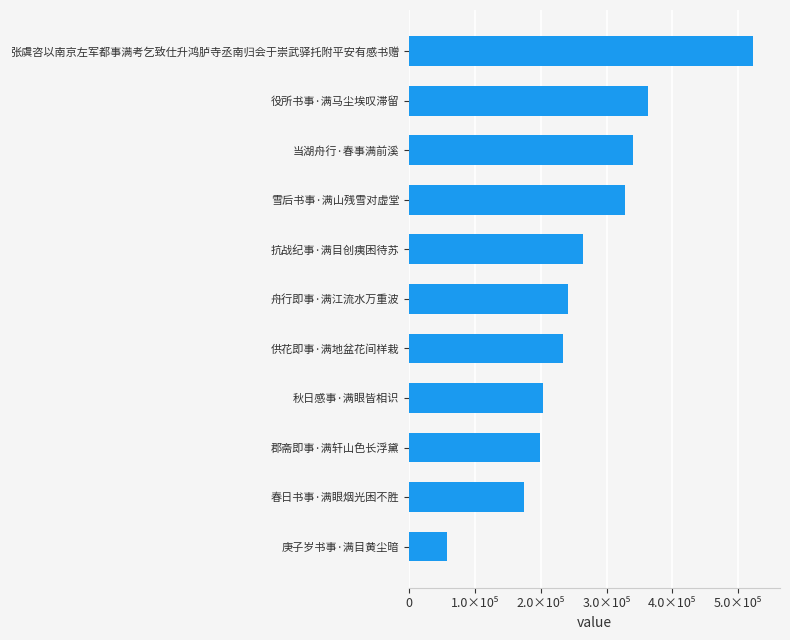

Does the chart contain any negative values?

No